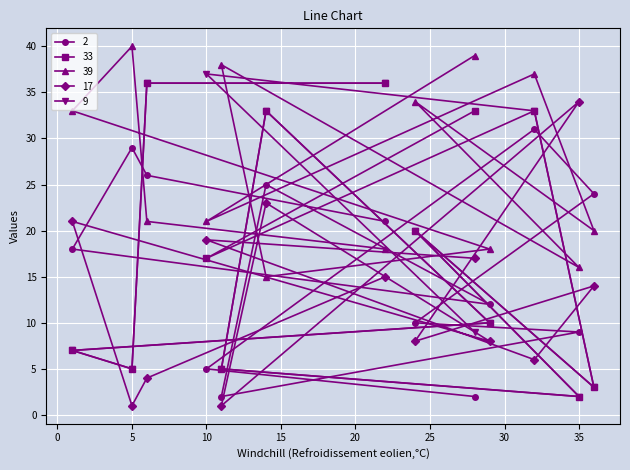

Reading left to right, transcribe all the data shown in this chart.

2: 18	29	26	5	2	25	21	10	2	12	31	9	24
33: 7	5	36	17	5	33	36	20	33	10	33	2	3
39: 33	40	21	21	38	15	18	34	39	18	37	16	20
17: 21	1	4	19	1	23	15	8	17	8	6	34	14
9: 7	5	36	37	5	33	36	20	9	10	33	2	3